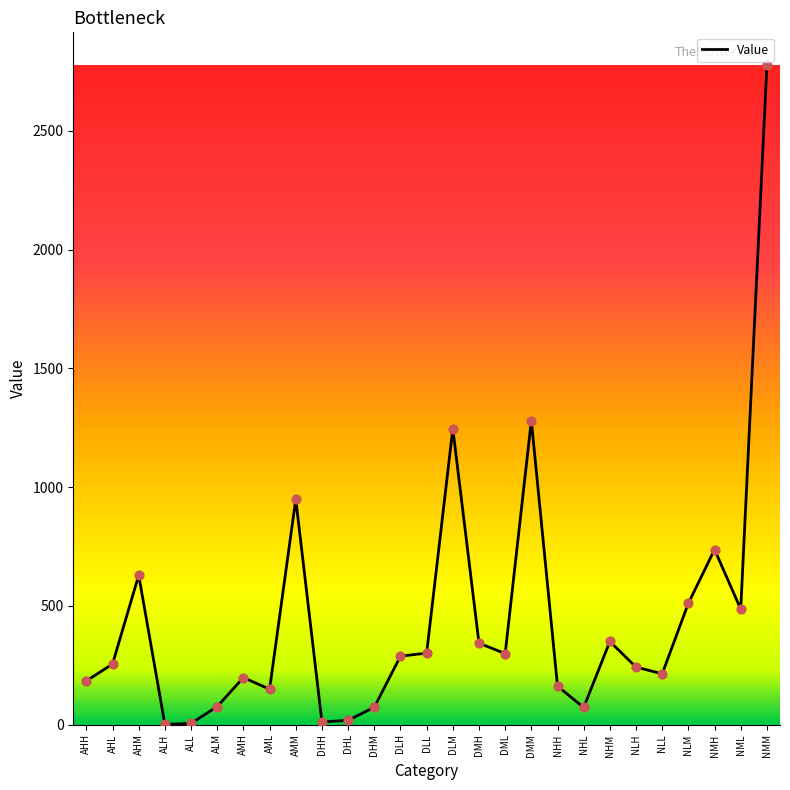

Which has a higher value, ALH or AMM?

AMM